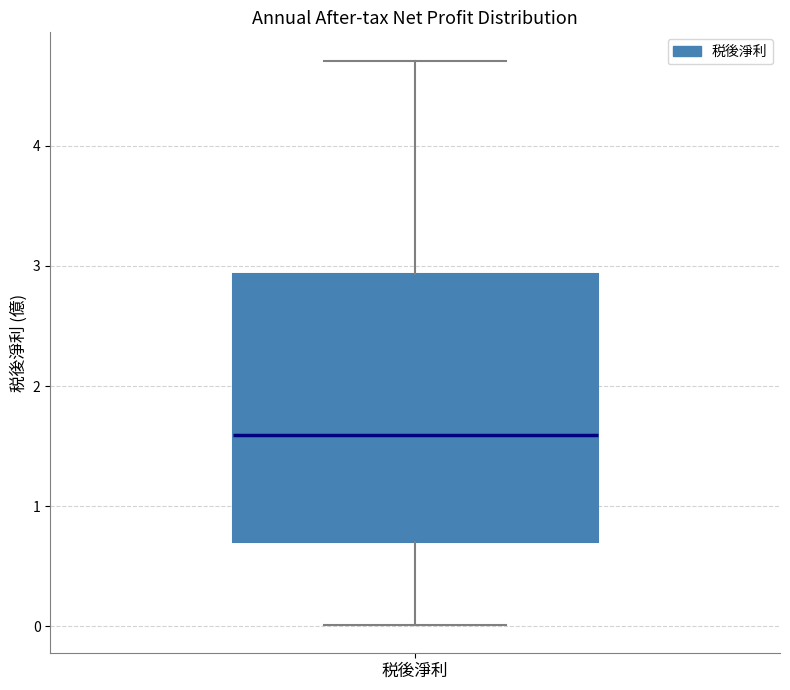

Transcribe this box plot: give where the median line is, the range the box spans, and where the two whiskers end, as read against the y-axis. The values are not printed on the chart, so give them approximately, as read against the axis.

median 1.6, box 0.7 to 2.9, whiskers 0.0 to 4.7